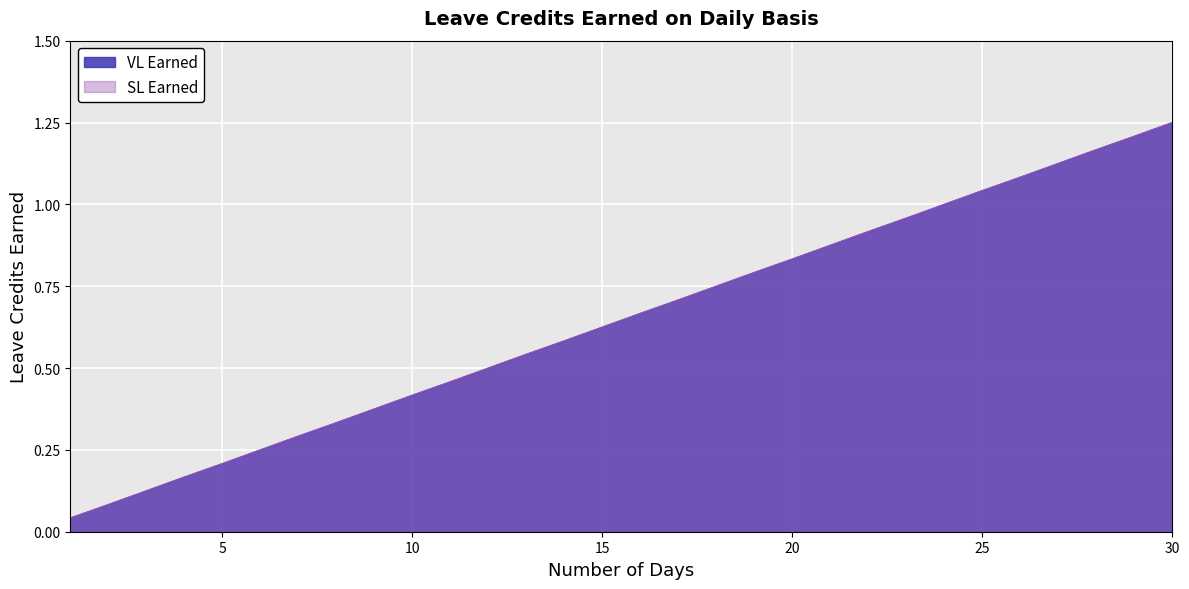

At which category does the chart reach its peak across all series?

30